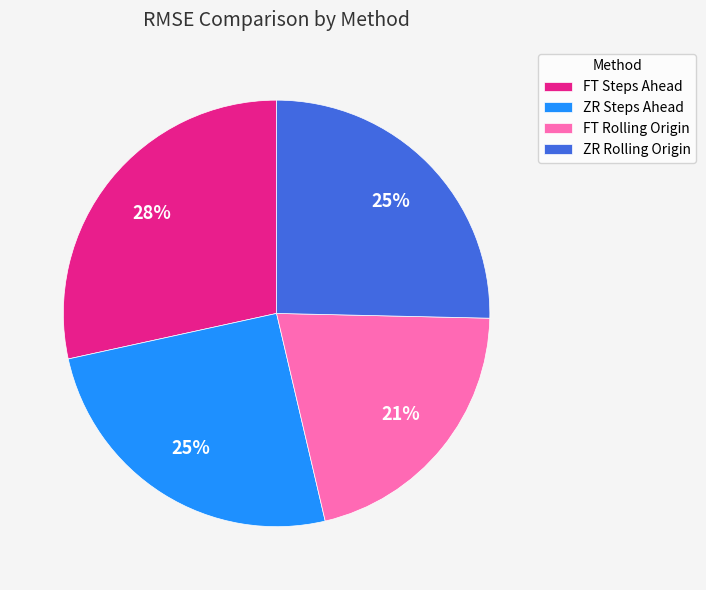

How many segments does this pie chart have?

4